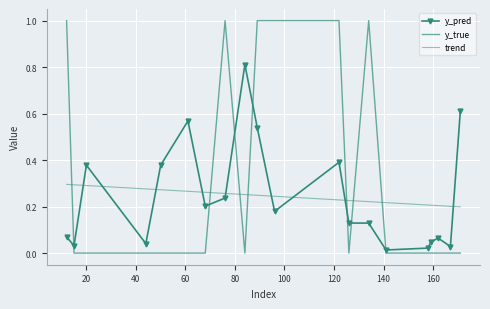

Is this an area chart (filled region under the line)?

No